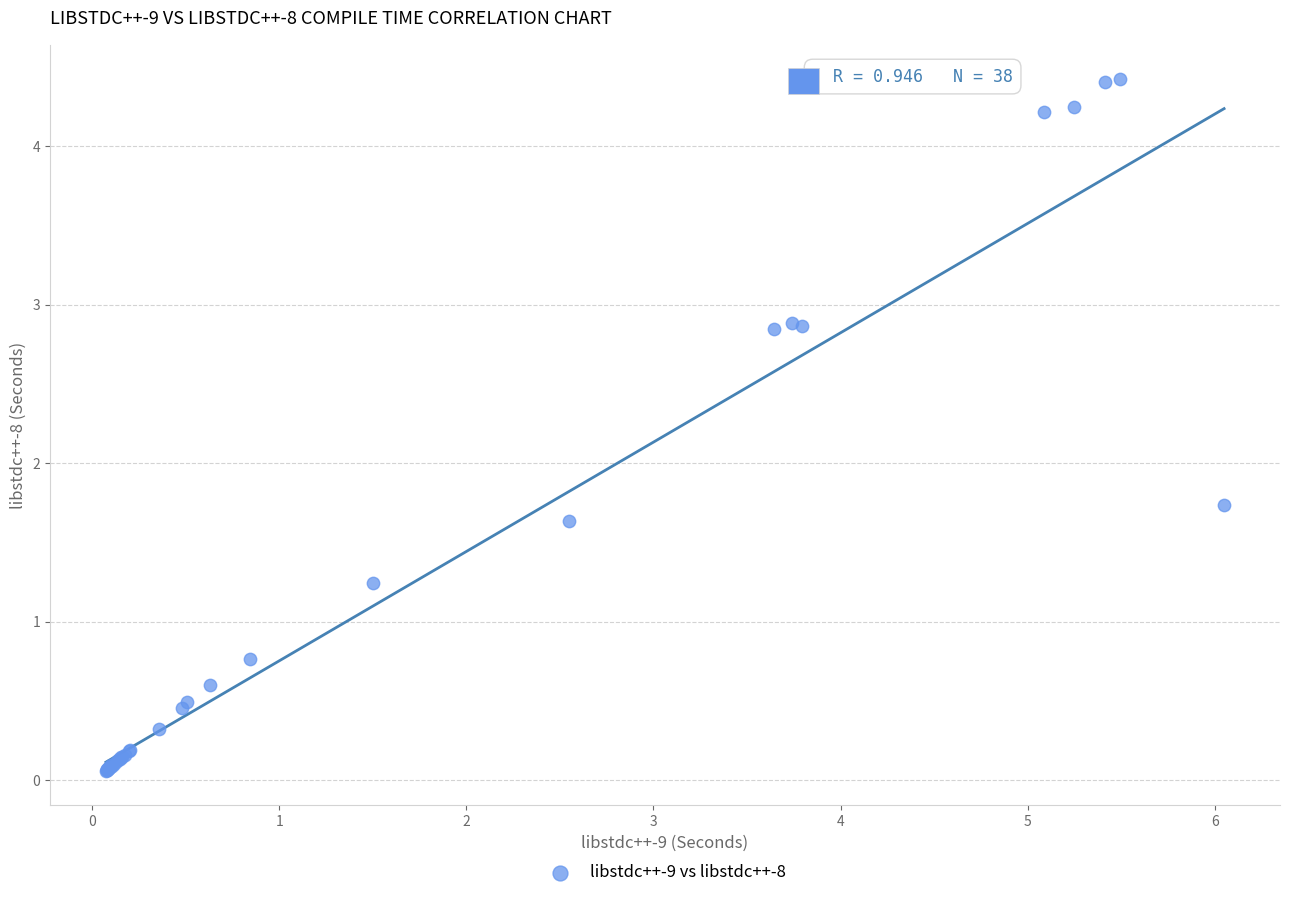

What Y value in the scatter plot is closest to 2?

1.7